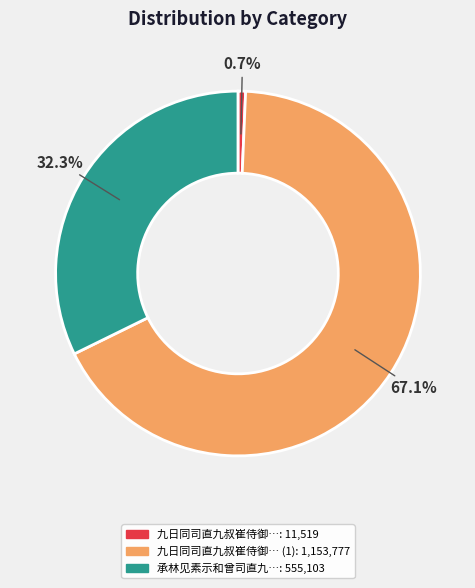

Is there any slice that represents more than half of the pie?

Yes